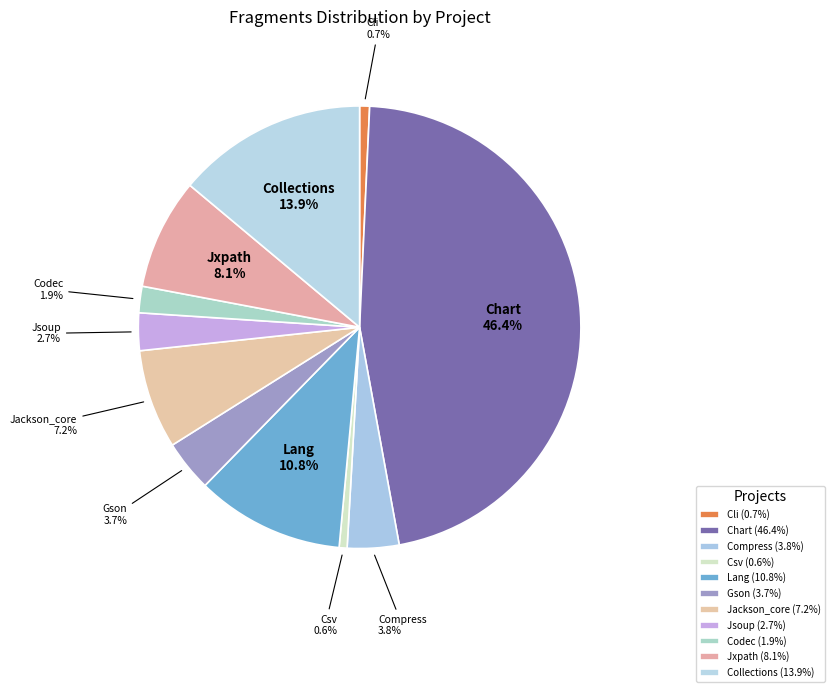

Is Chart the majority of the pie?

No